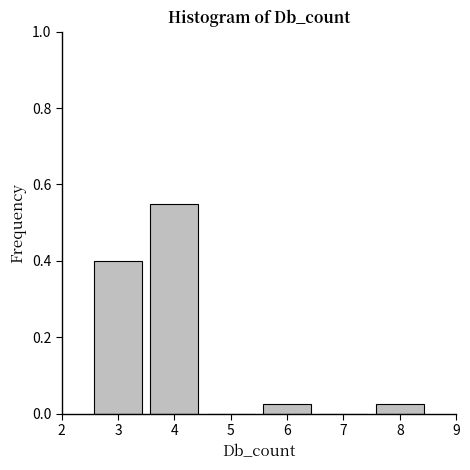

What is the height of the bar covering 7.5 to 8.5 on the x-axis? The values are not printed on the chart, so give them approximately, as read against the axis.

0.02